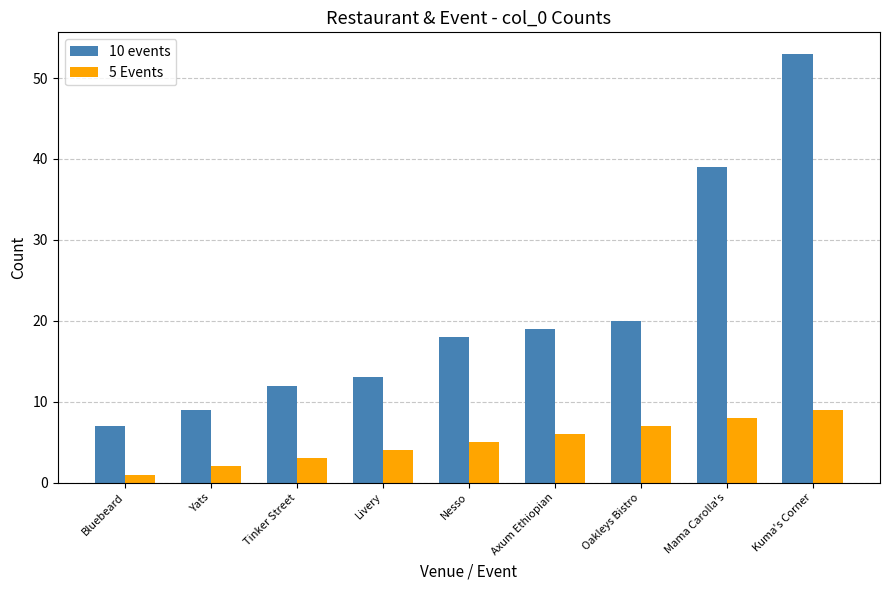

Reading left to right, transcribe all the data shown in this chart.

10 events: Bluebeard=7	Yats=9	Tinker Street=12	Livery=13	Nesso=18	Axum Ethiopian=19	Oakleys Bistro=20	Mama Carolla's=39	Kuma's Corner=53
5 Events: Bluebeard=1	Yats=2	Tinker Street=3	Livery=4	Nesso=5	Axum Ethiopian=6	Oakleys Bistro=7	Mama Carolla's=8	Kuma's Corner=9